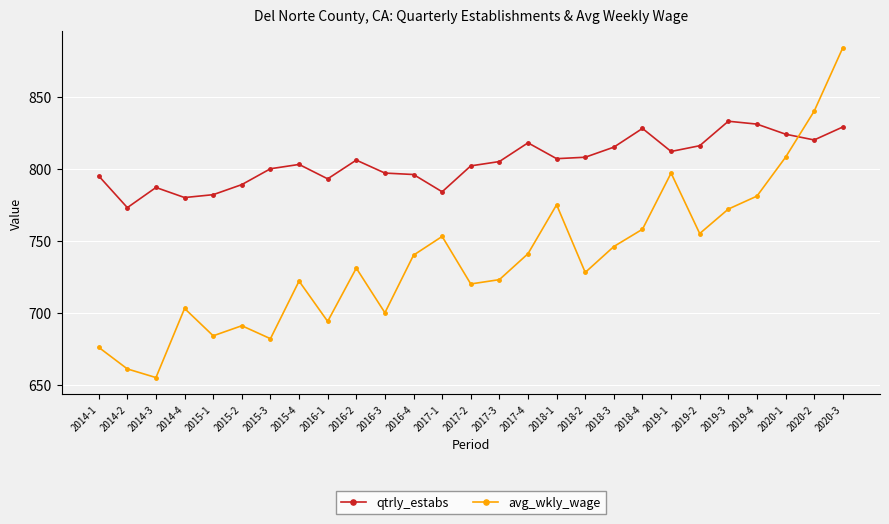

Rank the series by their maximum value, from highest to lowest.

avg_wkly_wage, qtrly_estabs